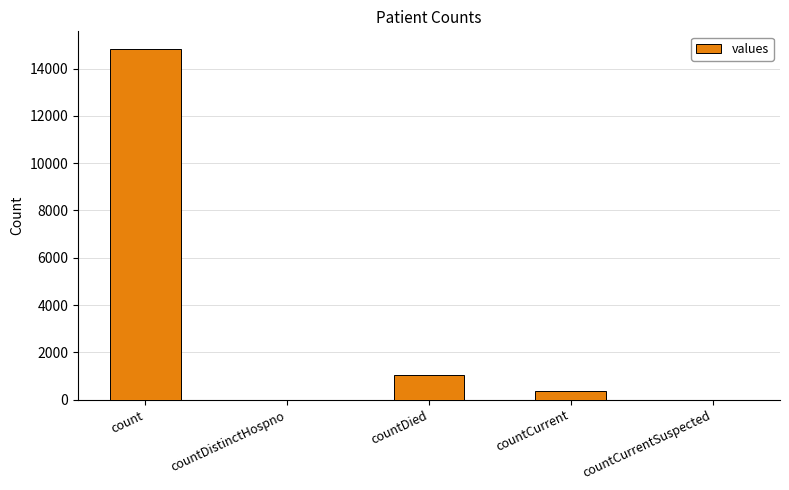

Reading left to right, extract all data points from this chart.

count=14832	countDistinctHospno=0	countDied=1054	countCurrent=383	countCurrentSuspected=0